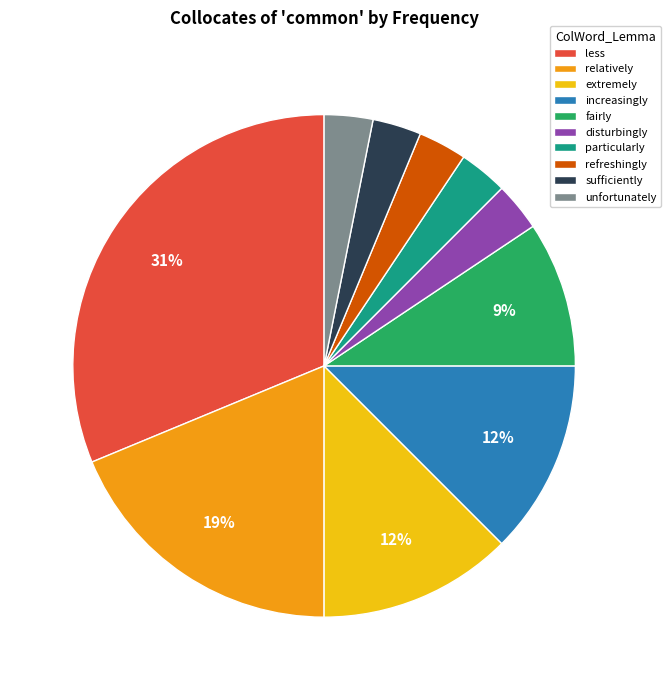

To the nearest percent, what portion does fairly represent?

9%